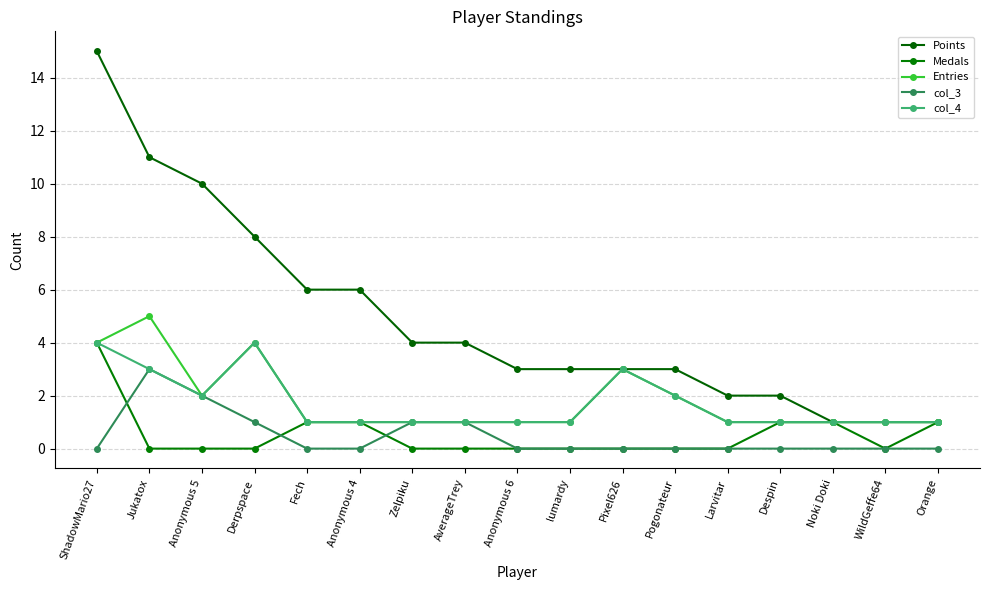

What is the label of the 12th point from the left?

Pogonateur